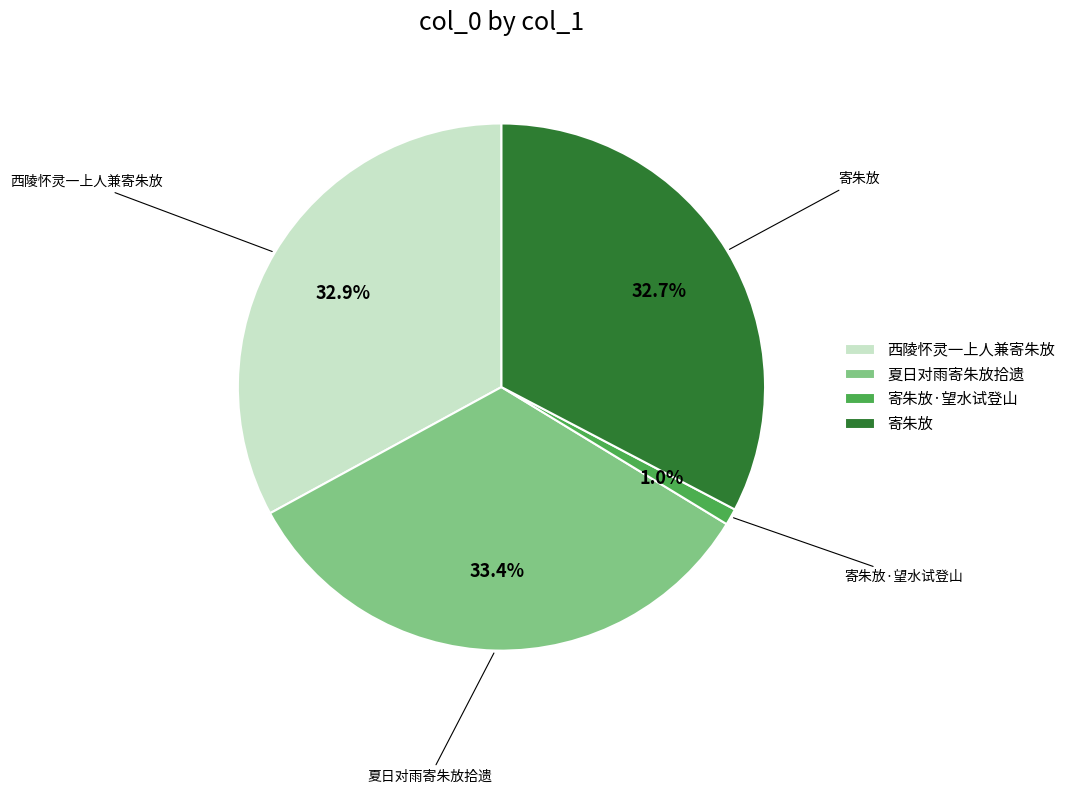

How much of the chart is everything except 夏日对雨寄朱放拾遗?

66.6%